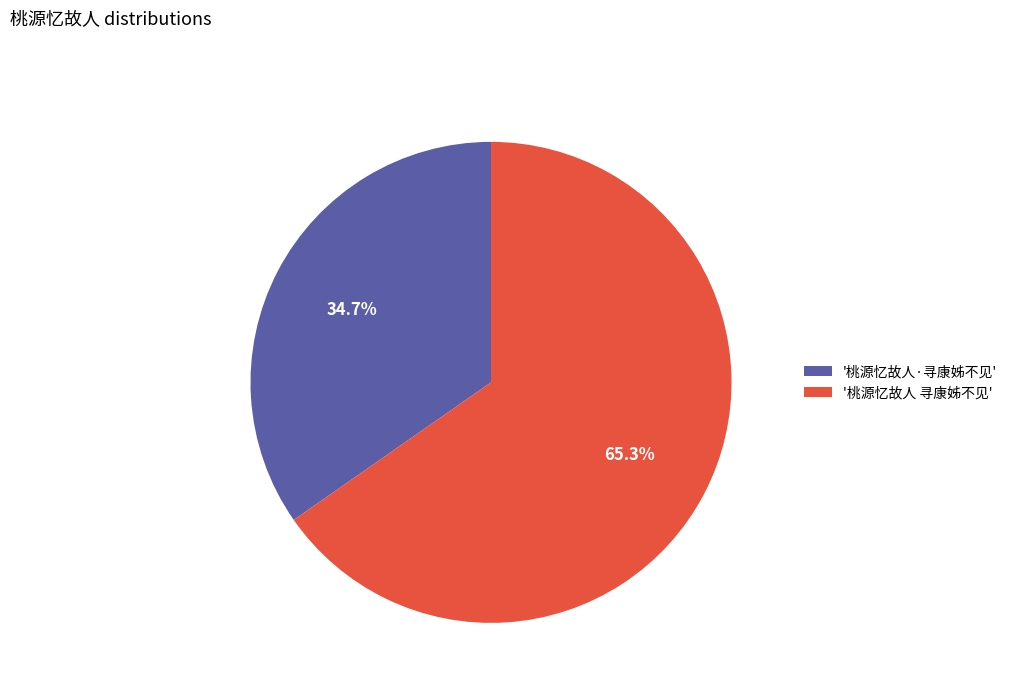

What is the smallest slice in the pie chart?

'桃源忆故人·寻康姊不见'